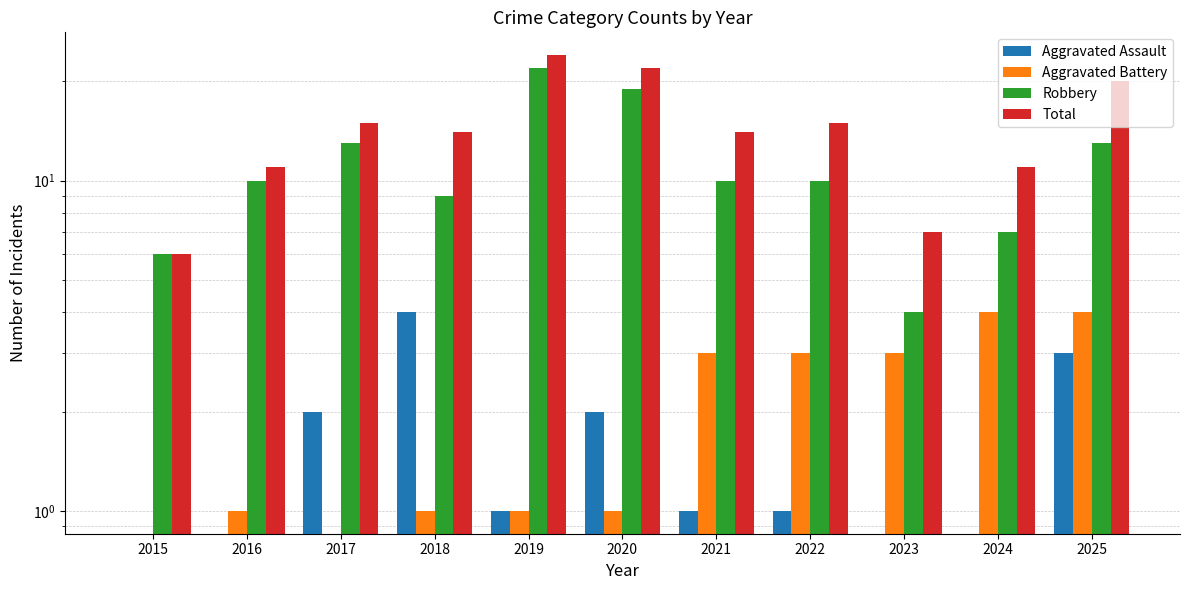

What is the value of the Aggravated Battery bar at the 4th from the left?

1